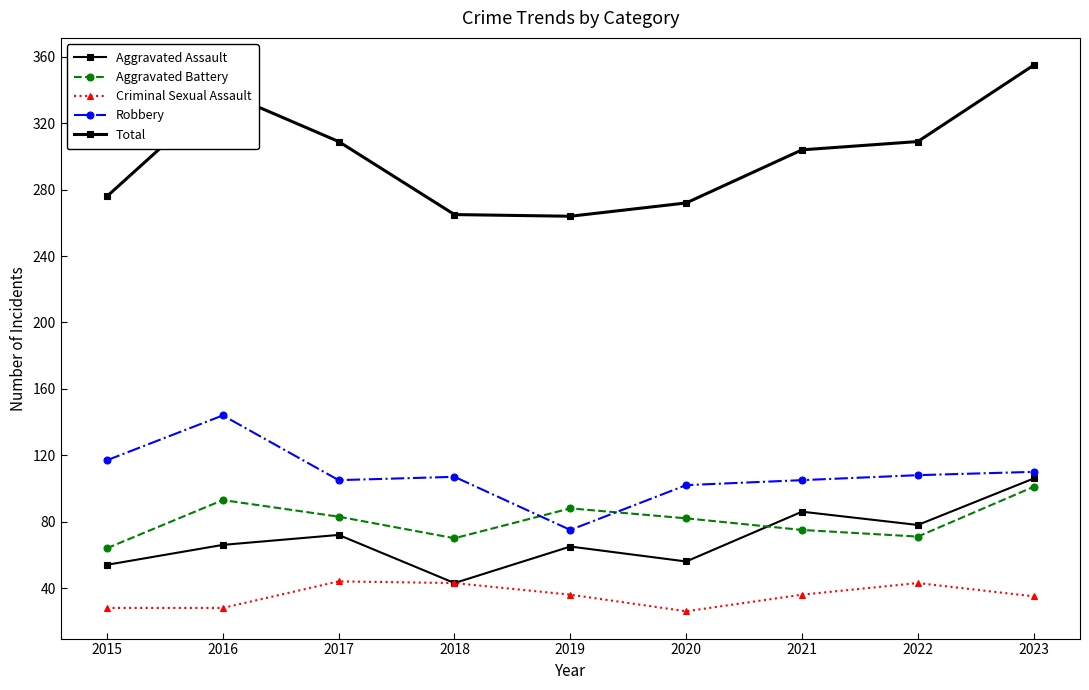

How many lines are shown in the chart?

5